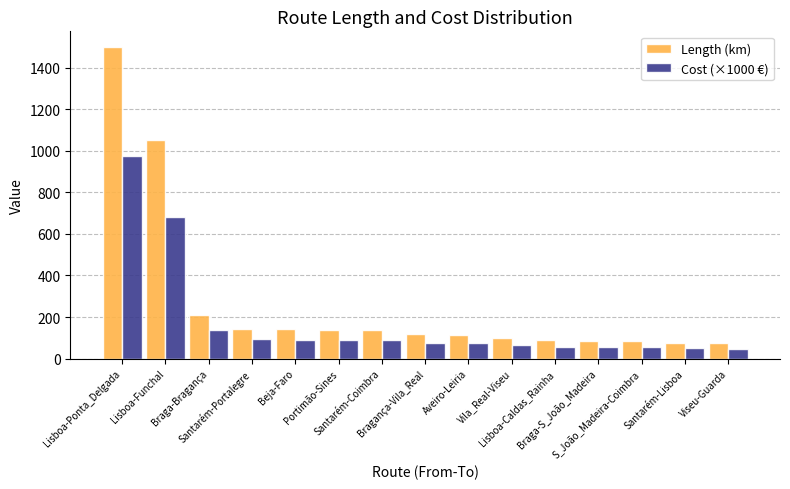

Which series has the largest total across all categories?

Length (km)